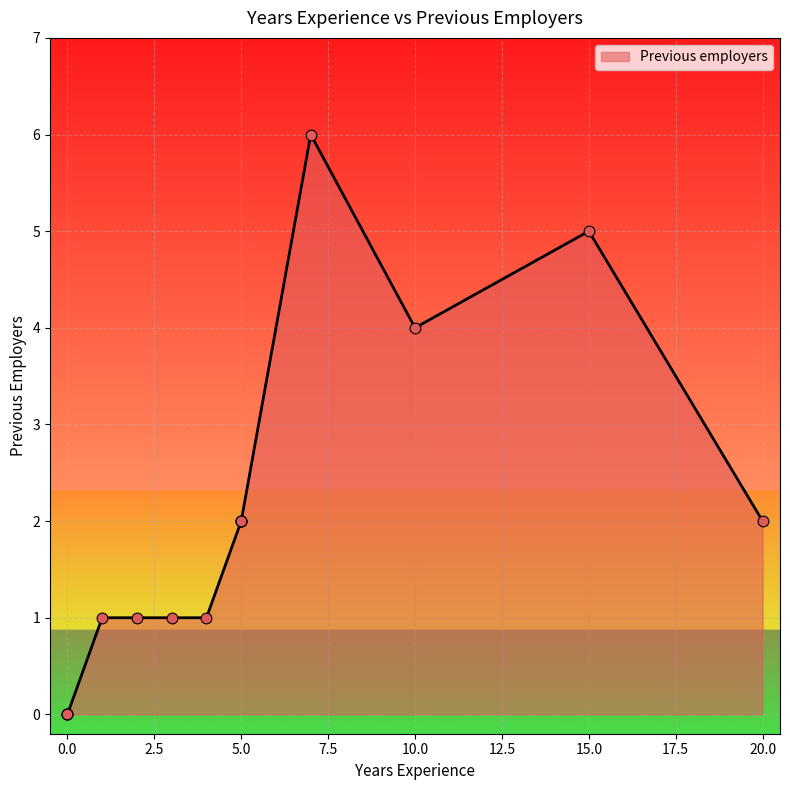

What is the change in value from 5 to 4?

-1